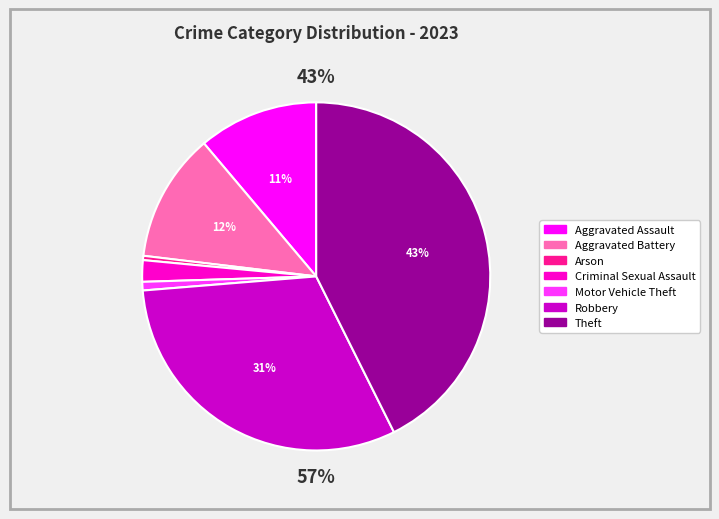

To the nearest percent, what is the difference between the largest and smallest slice percentages?

42%